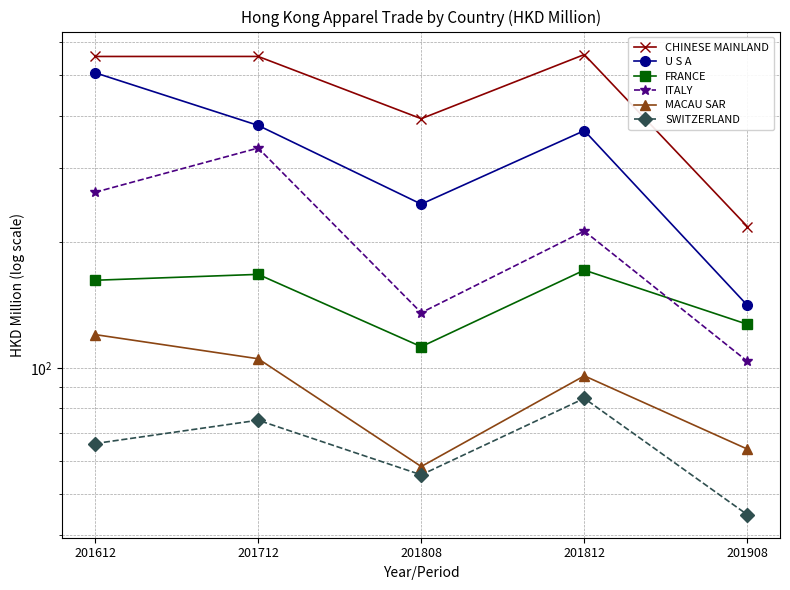

True or false: SWITZERLAND has a value of 17.1 at 201812.

False